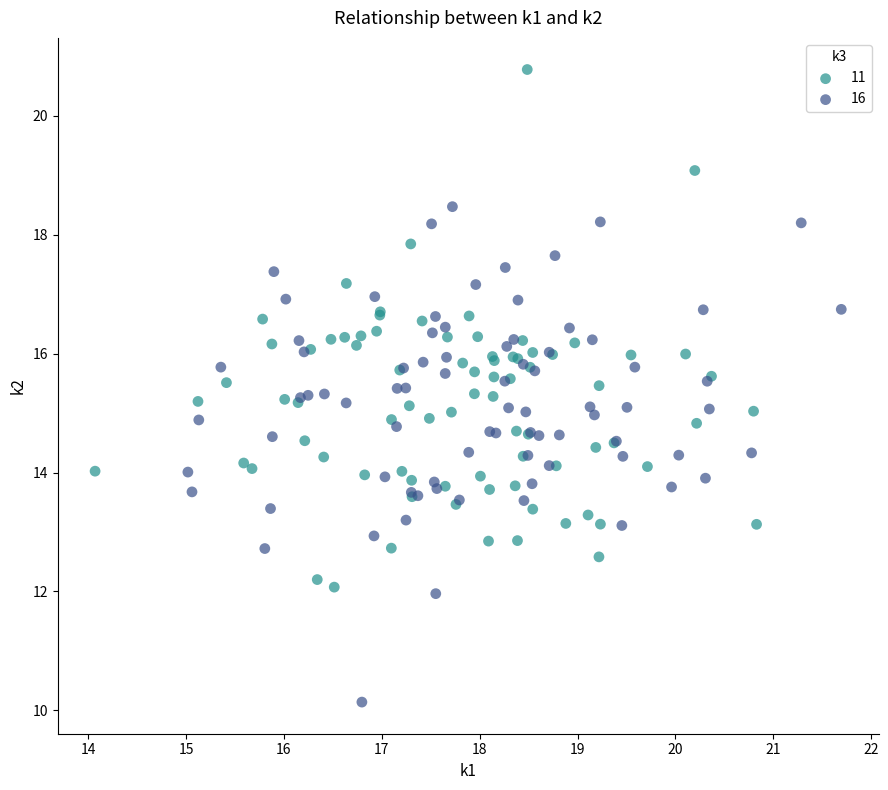

What are all the series names shown in the legend?

11, 16